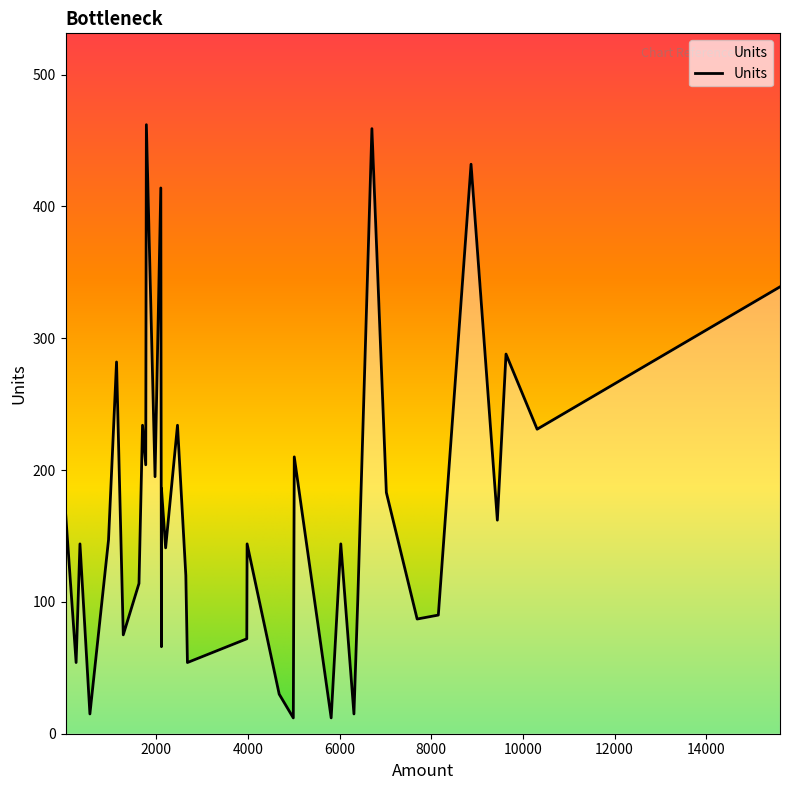

How many interior local valleys (lower than both neighbors) does the data have?

13